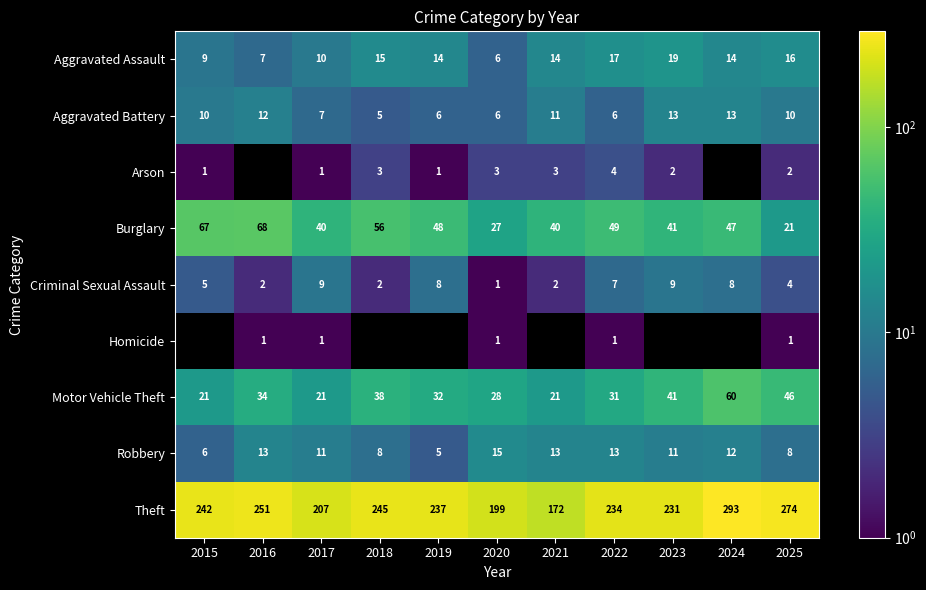

What is the difference between the highest and lowest values at 2025?

273